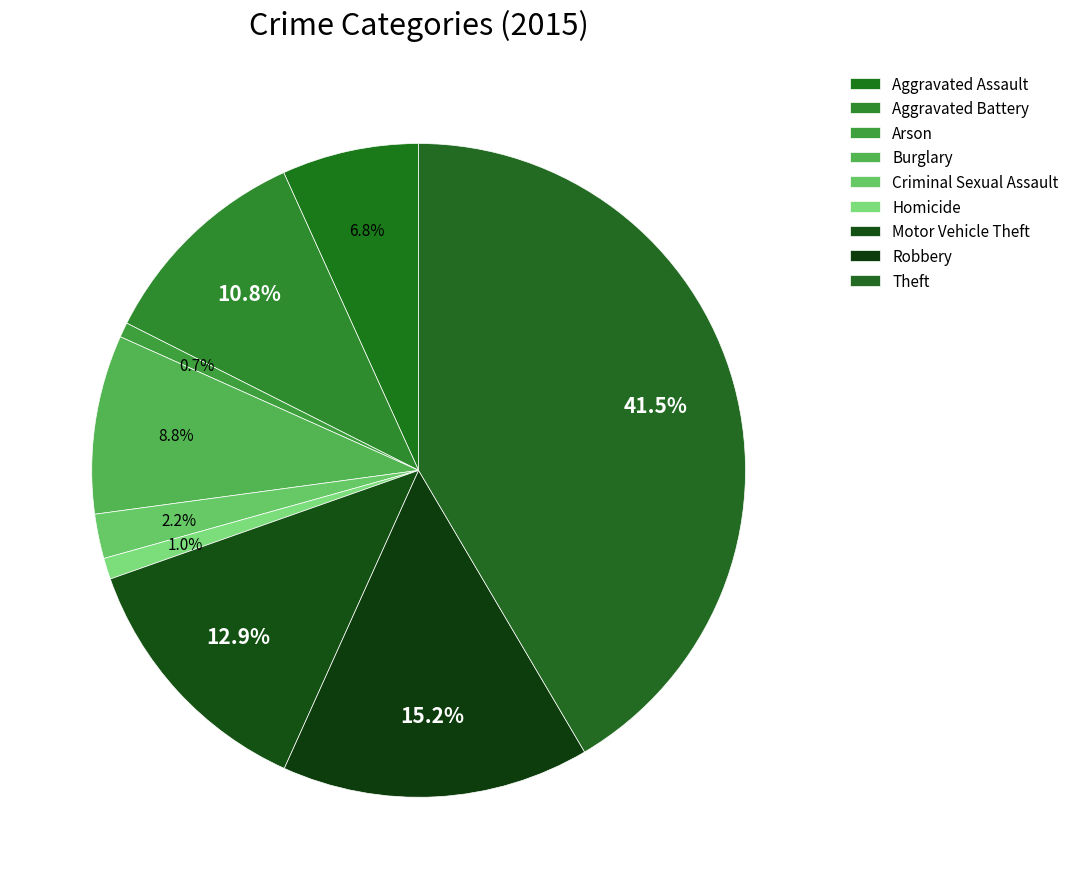

Which category has the smallest portion of the pie?

Arson